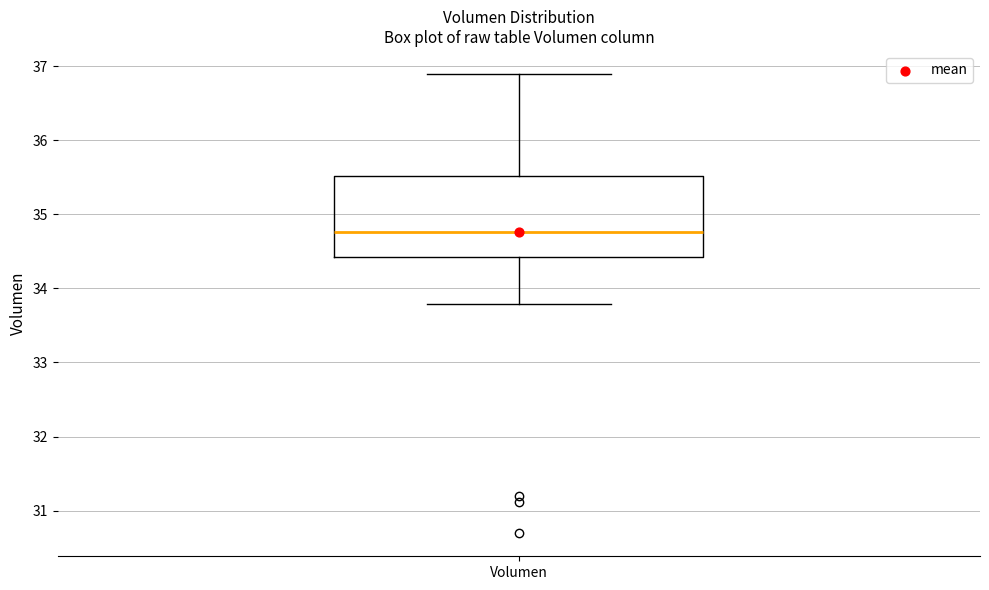

Read this box plot against the y-axis: the position of the median line, the range covered by the box, and the ends of both whiskers. The values are not printed on the chart, so give them approximately, as read against the axis.

median 34.8, box 34.4 to 35.5, whiskers 33.8 to 36.9